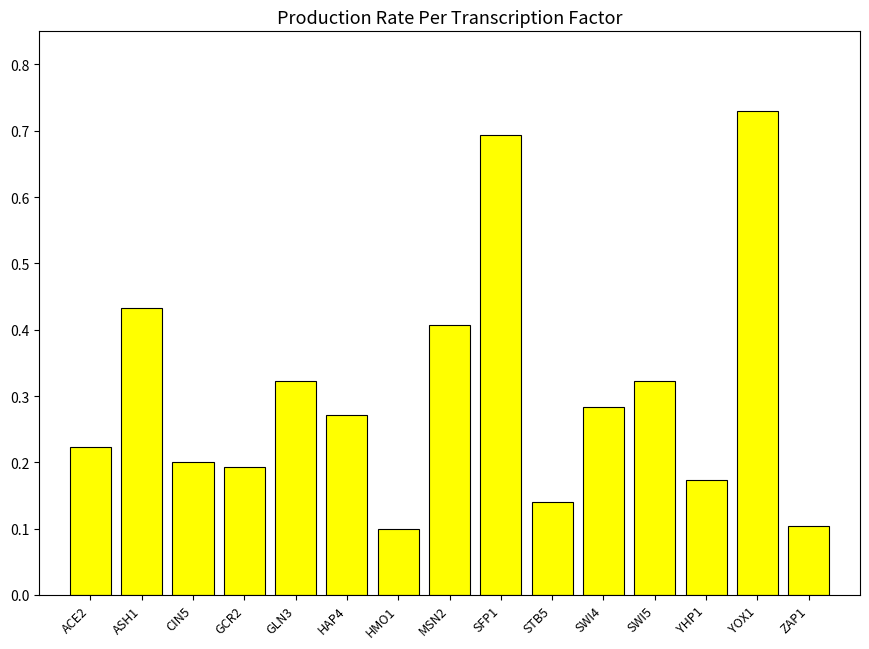

Does the chart contain stacked bars?

No